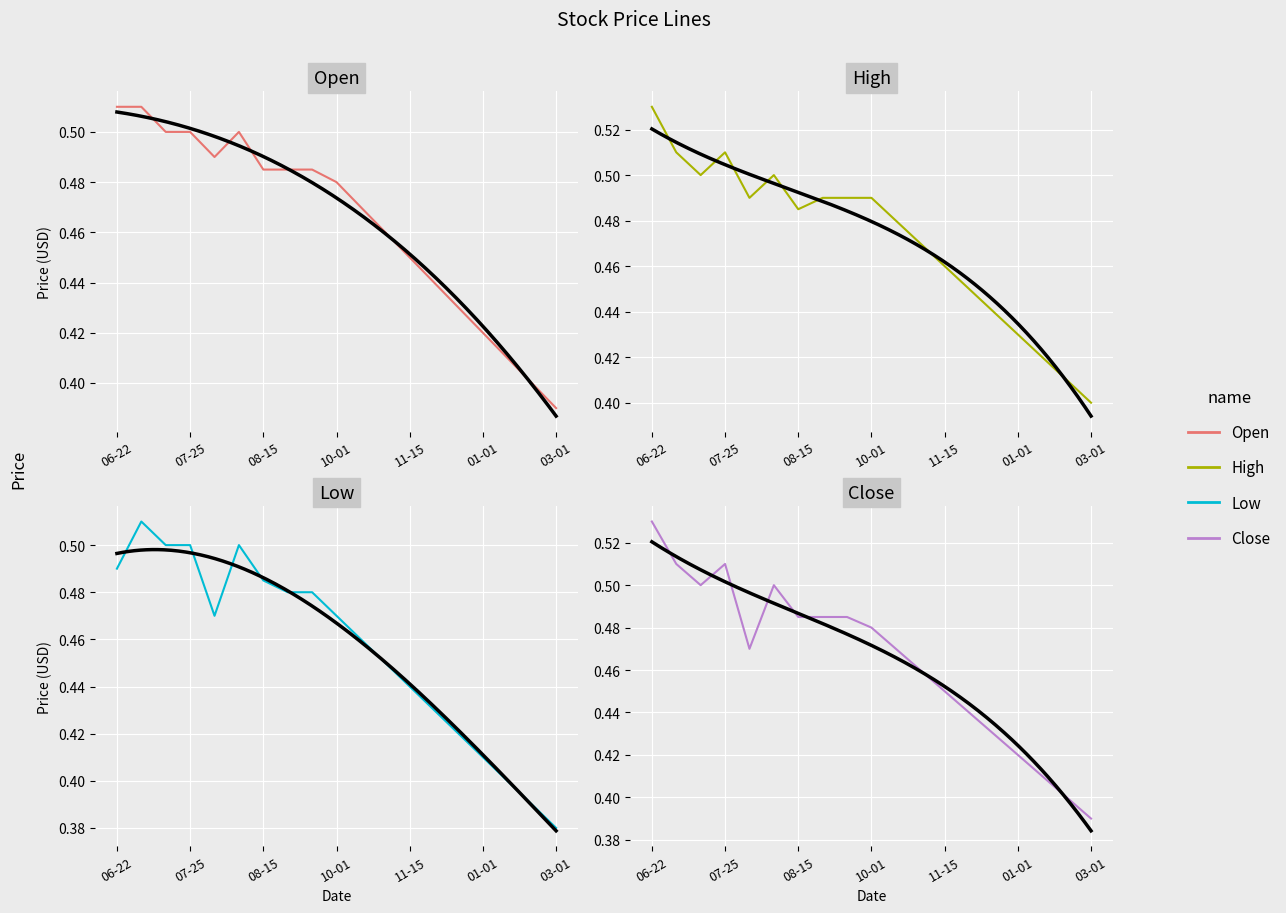

The value of High at 2017-07-10 is 0.5. True or false?

True